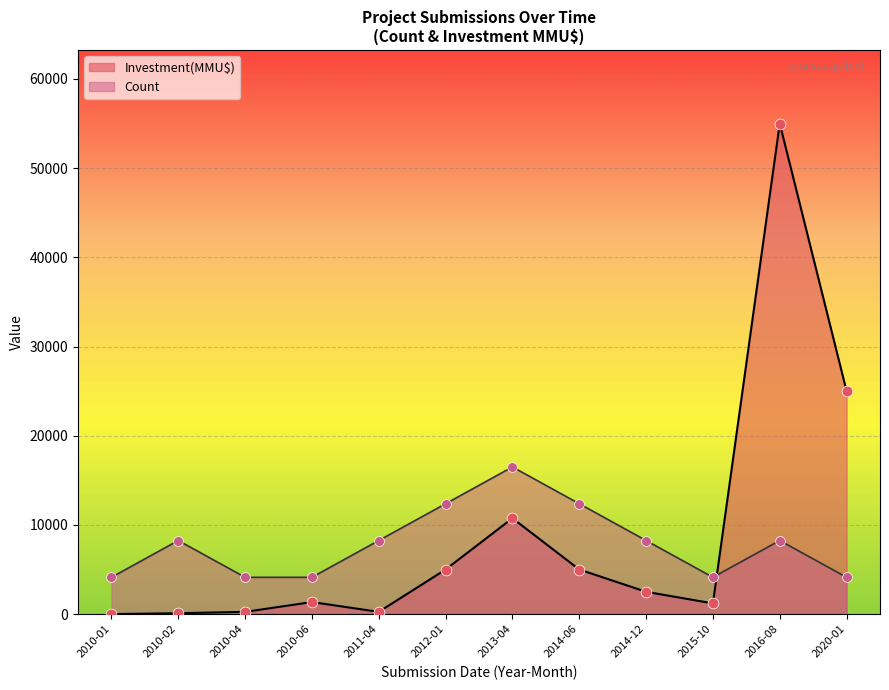

Which series reaches the maximum Y coordinate?

Investment(MMU$)